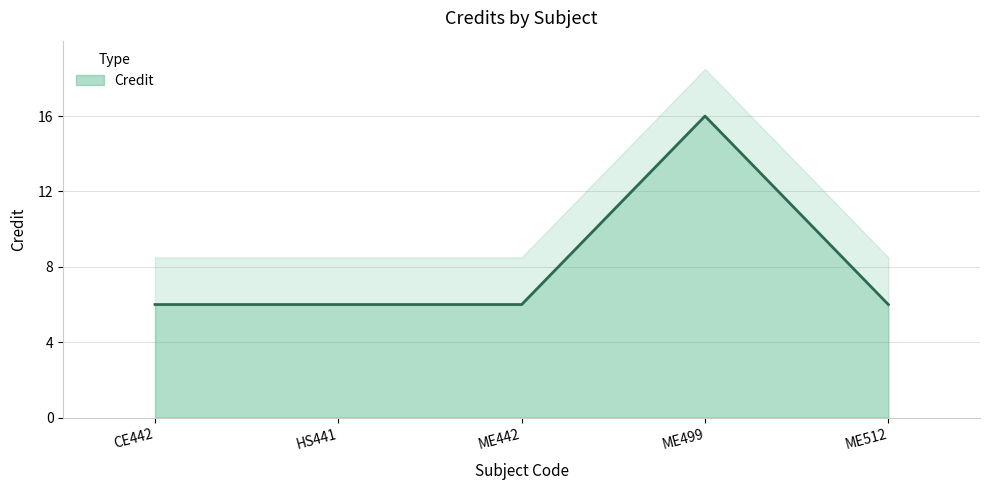

Does the chart display data point markers on the line(s)?

No